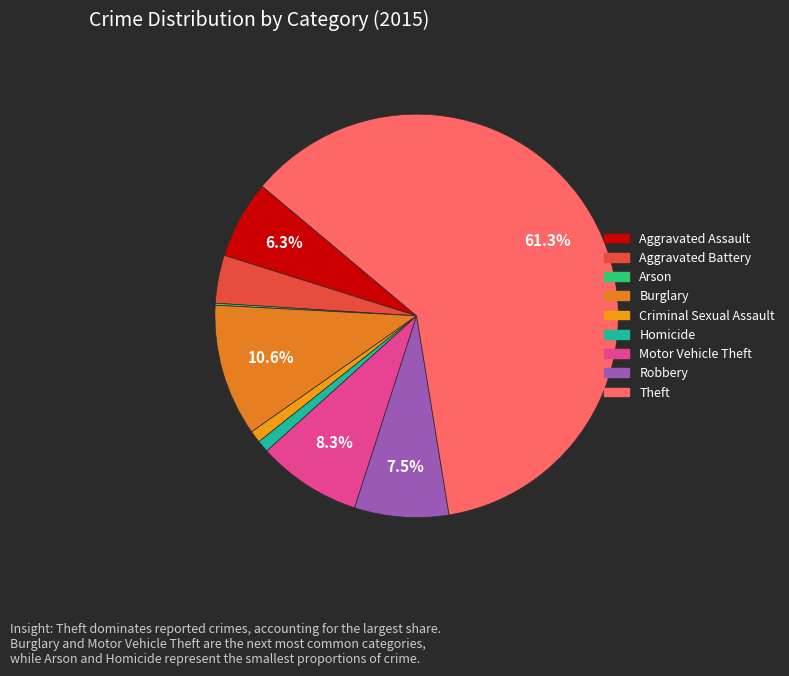

To the nearest percent, what is the average slice percentage?

11%